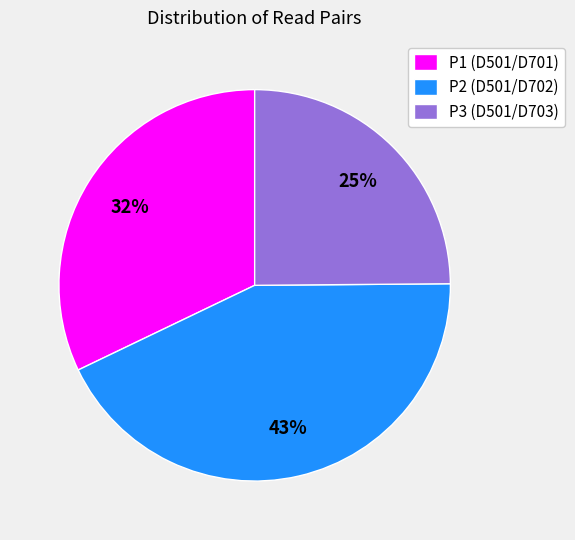

Count the number of slices in the pie.

3